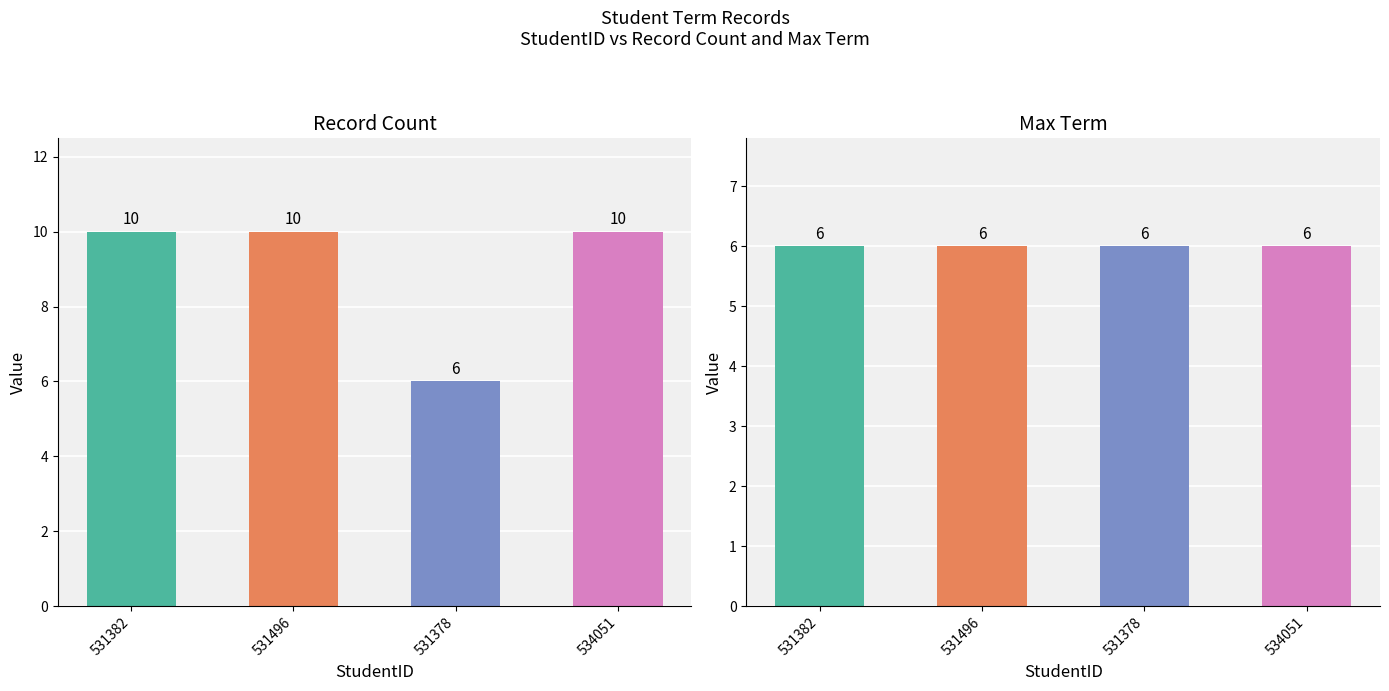

At which category is the sum across all series the highest?

531382